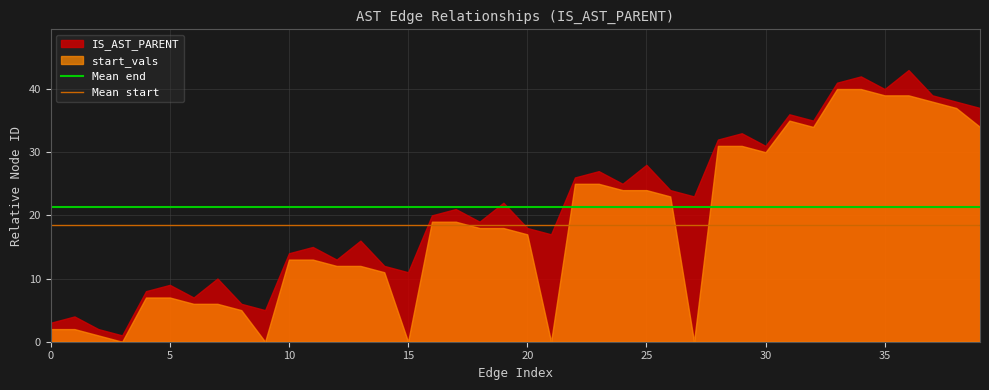

What is the value of the Mean start point at the 2nd from the left?

18.4